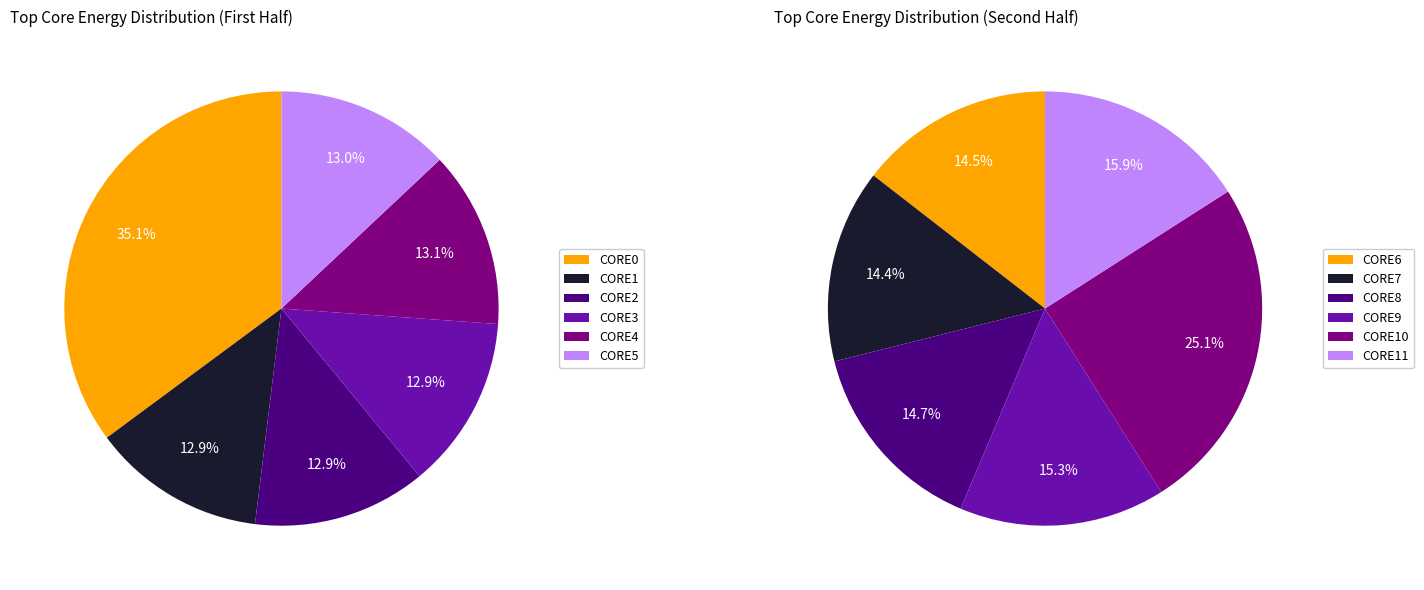

True or false: CORE3 accounts for 1% of the total.

False